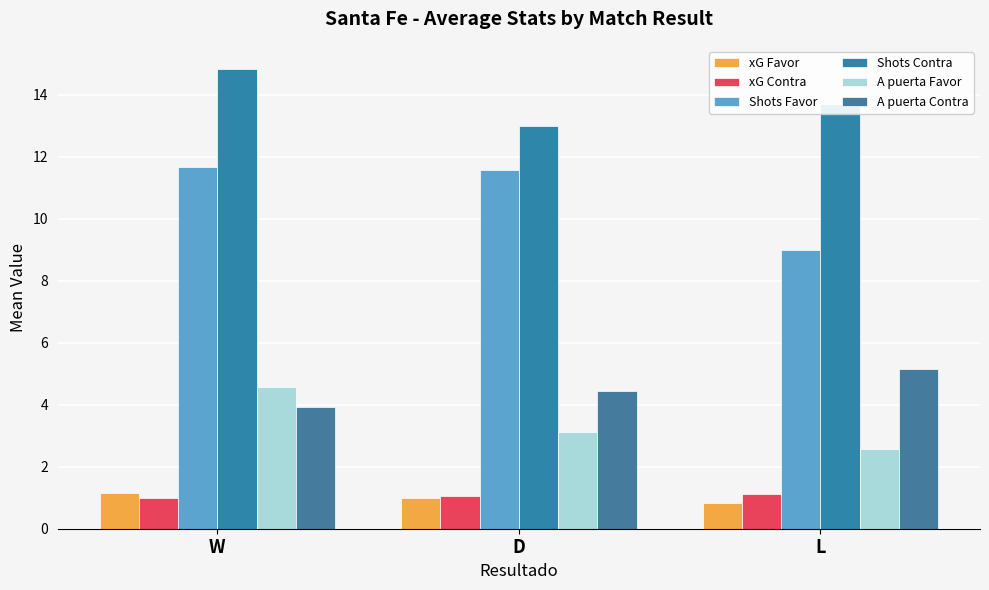

Reading left to right, list all the values displayed in this chart.

xG Favor: 1.1	1.0	0.8
xG Contra: 1.0	1.1	1.1
Shots Favor: 11.7	11.6	9.0
Shots Contra: 14.8	13.0	13.7
A puerta Favor: 4.6	3.1	2.6
A puerta Contra: 3.9	4.4	5.1